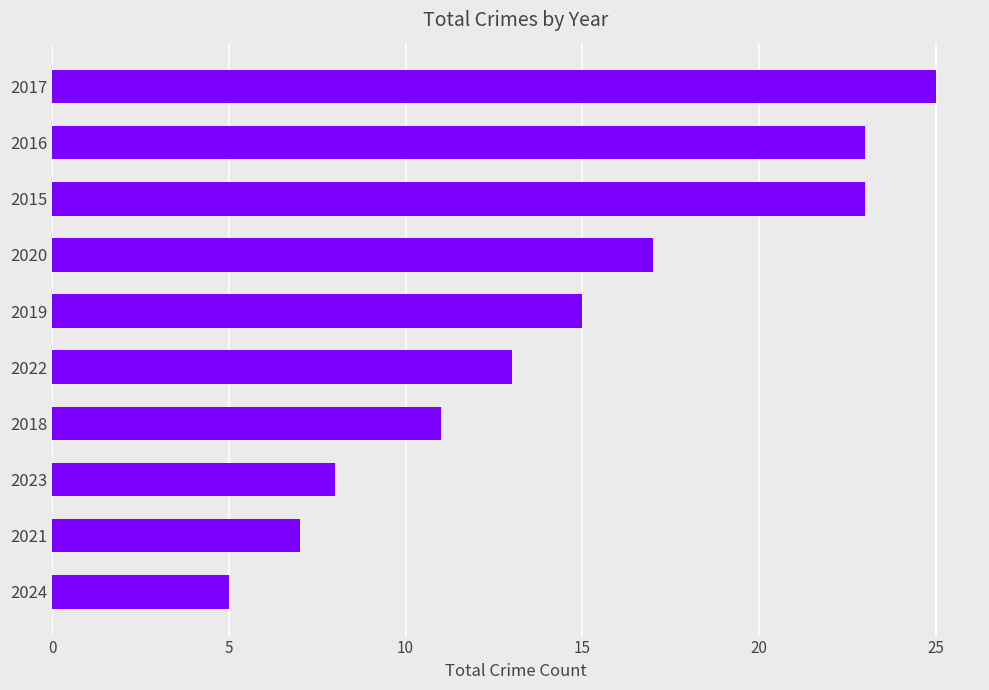

How many values are below 15?

5